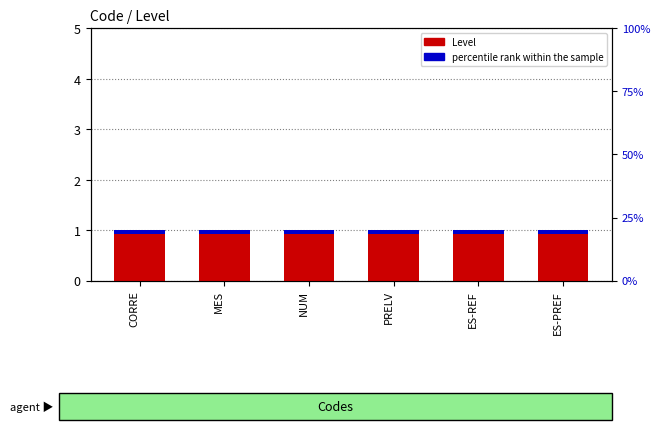

The percentile rank within the sample series shows 0.1 at PRELV. True or false?

False